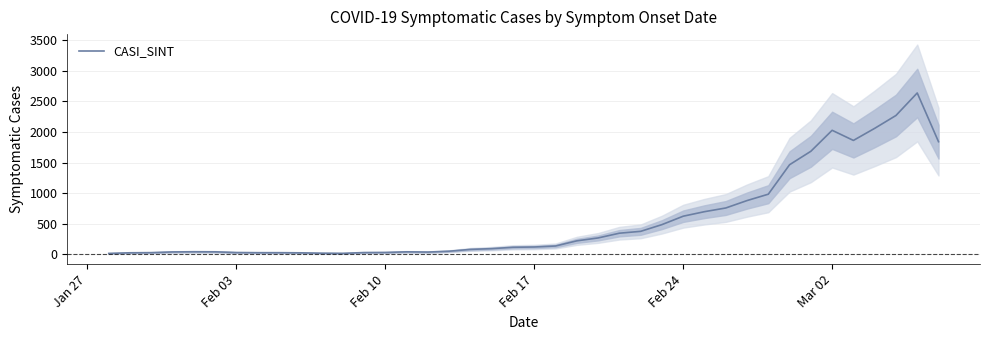

How many series are shown in this chart?

1